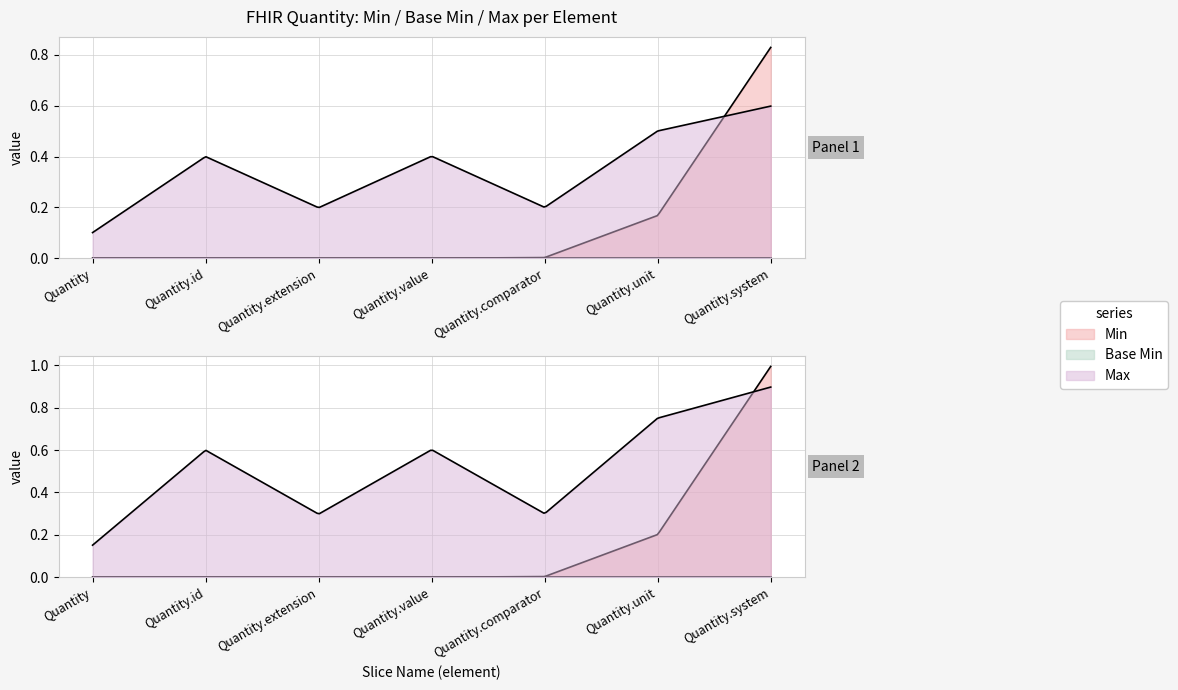

What is the greatest value displayed?

1